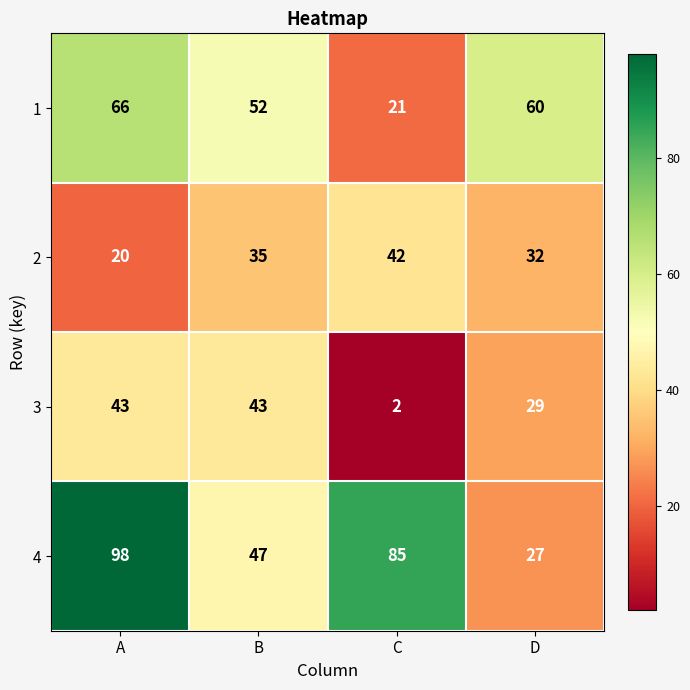

How many data points does each series have?

4